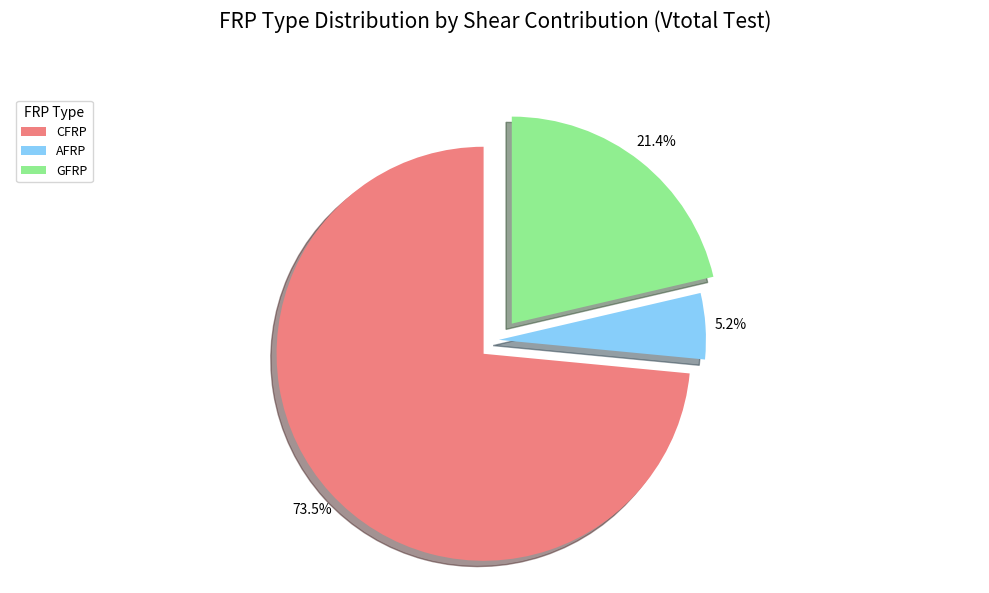

What percentage is the GFRP slice, to the nearest percent?

21%